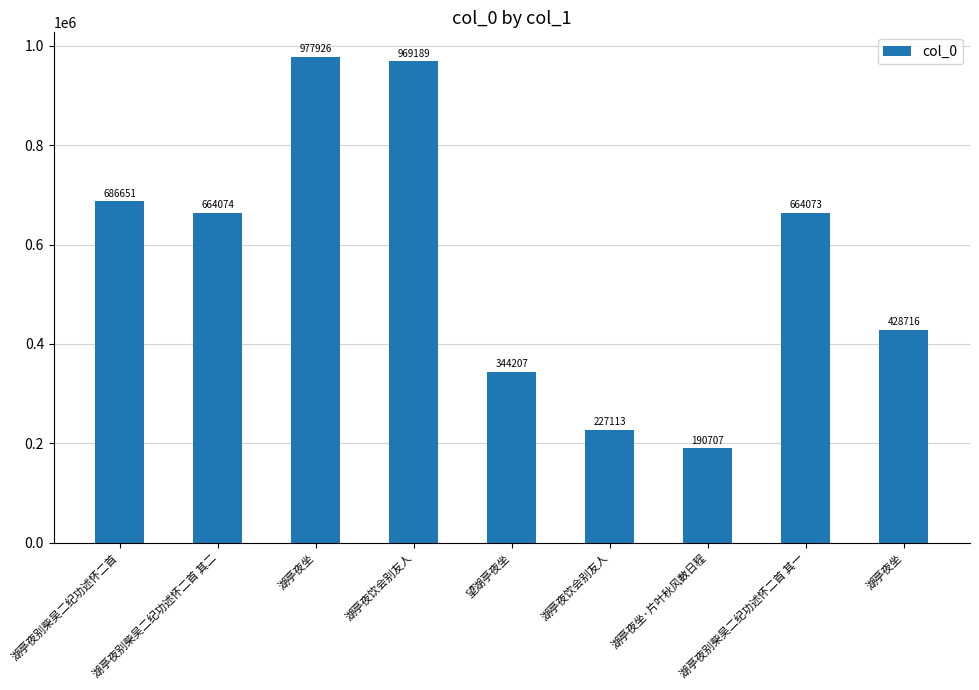

How many data points are less than 664073?

4